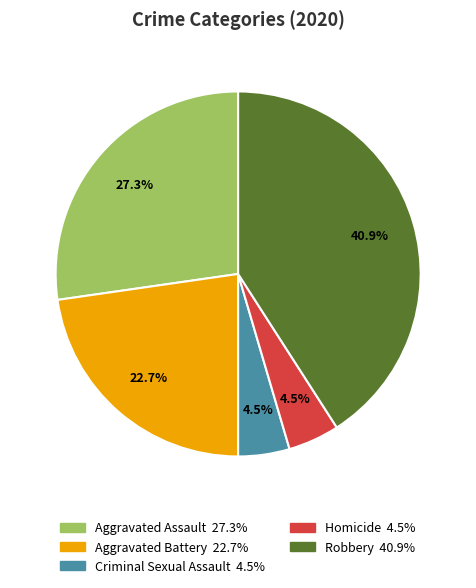

Does any single category account for the majority?

No